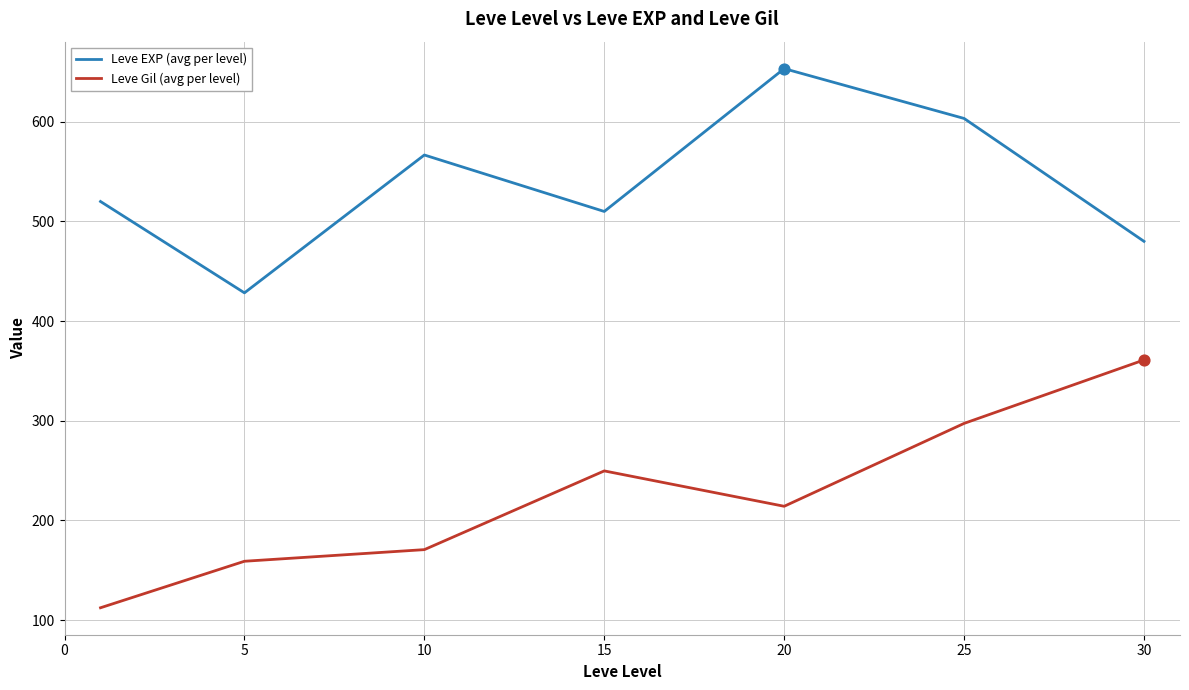

What is the difference between the maximum and minimum values in the Leve Gil (avg per level) series?

248.7